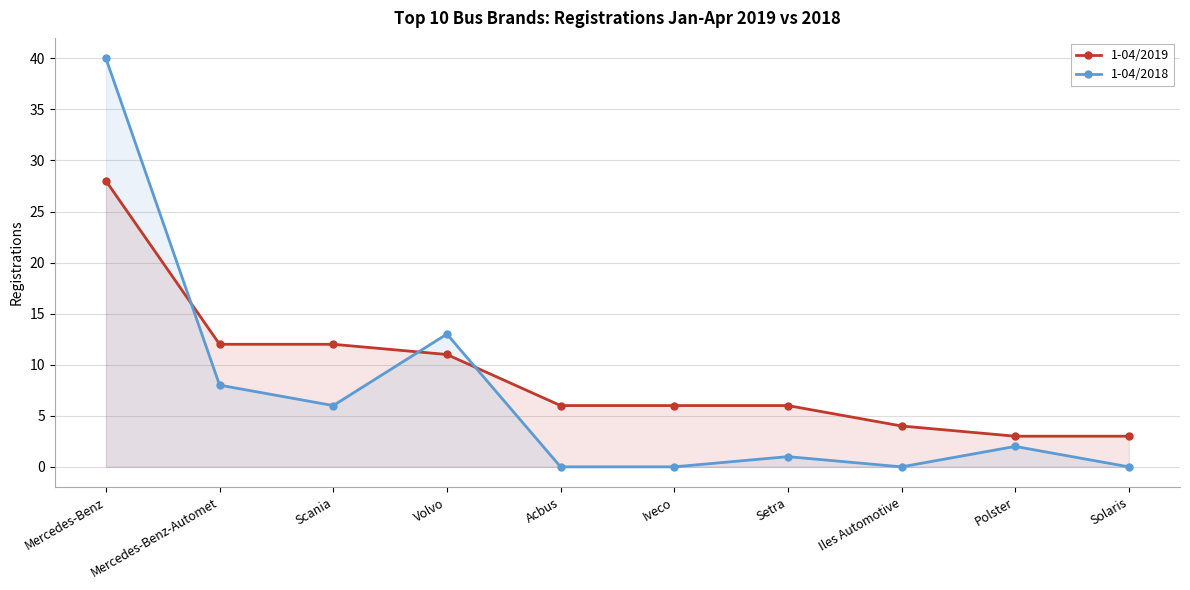

What are all the series names shown in the legend?

1-04/2019, 1-04/2018